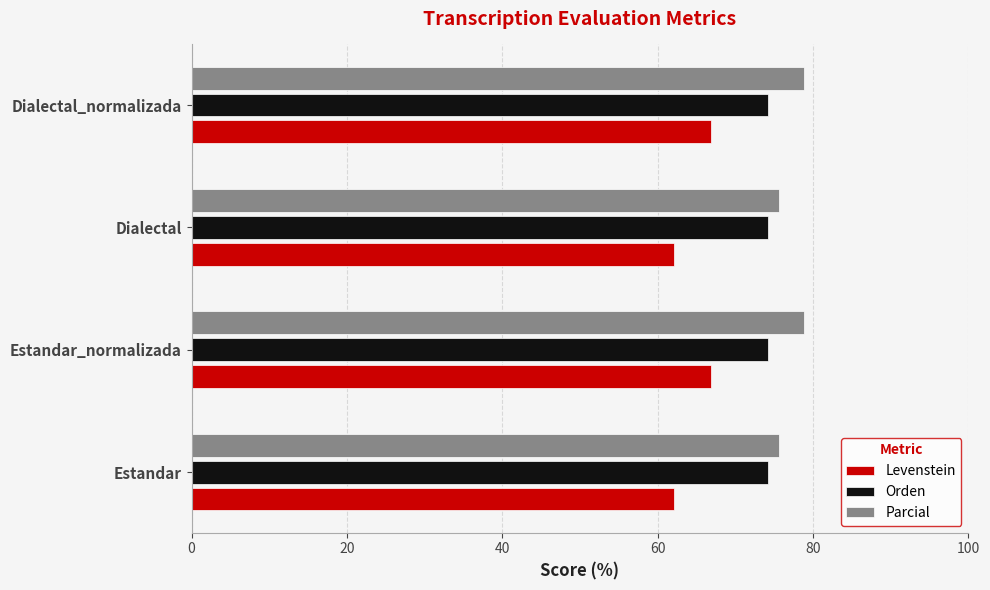

What is the difference between the highest and lowest values at Estandar?

13.6